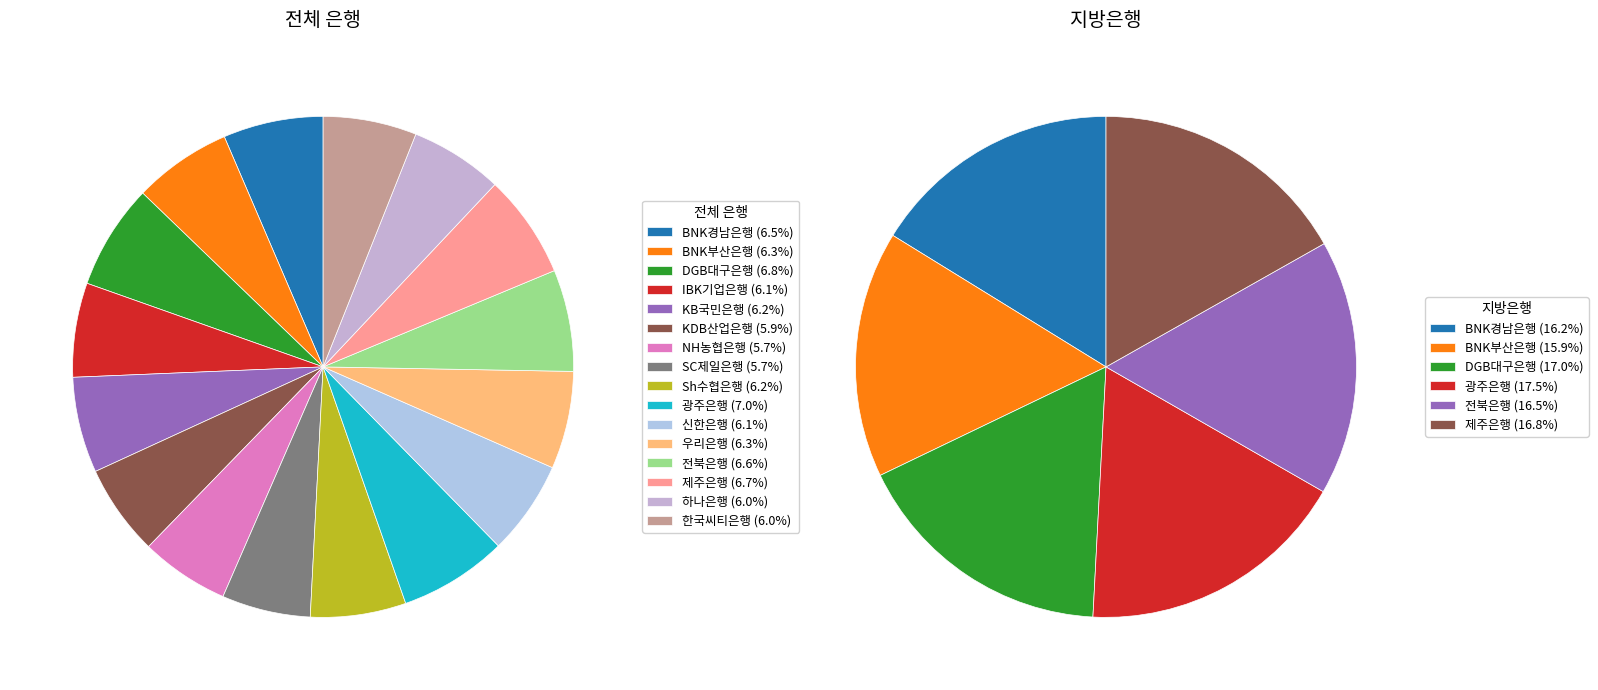

To the nearest percent, what portion does 광주은행 represent?

7%